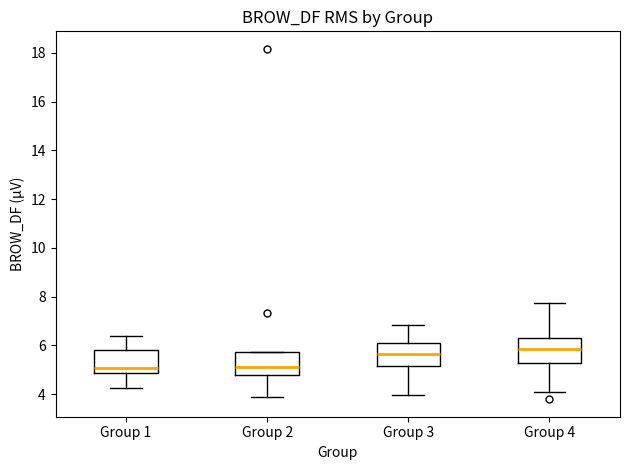

Reading left to right, read every box against the y-axis: the position of its median line, the range the box covers, and the ends of its whiskers. The values are not printed on the chart, so give them approximately, as read against the axis.

Group 1: median 5.0, box 4.8 to 5.8, whiskers 4.2 to 6.4
Group 2: median 5.2, box 4.8 to 5.8, whiskers 3.8 to 5.8
Group 3: median 5.6, box 5.2 to 6.2, whiskers 4.0 to 6.8
Group 4: median 5.8, box 5.2 to 6.2, whiskers 4.0 to 7.8